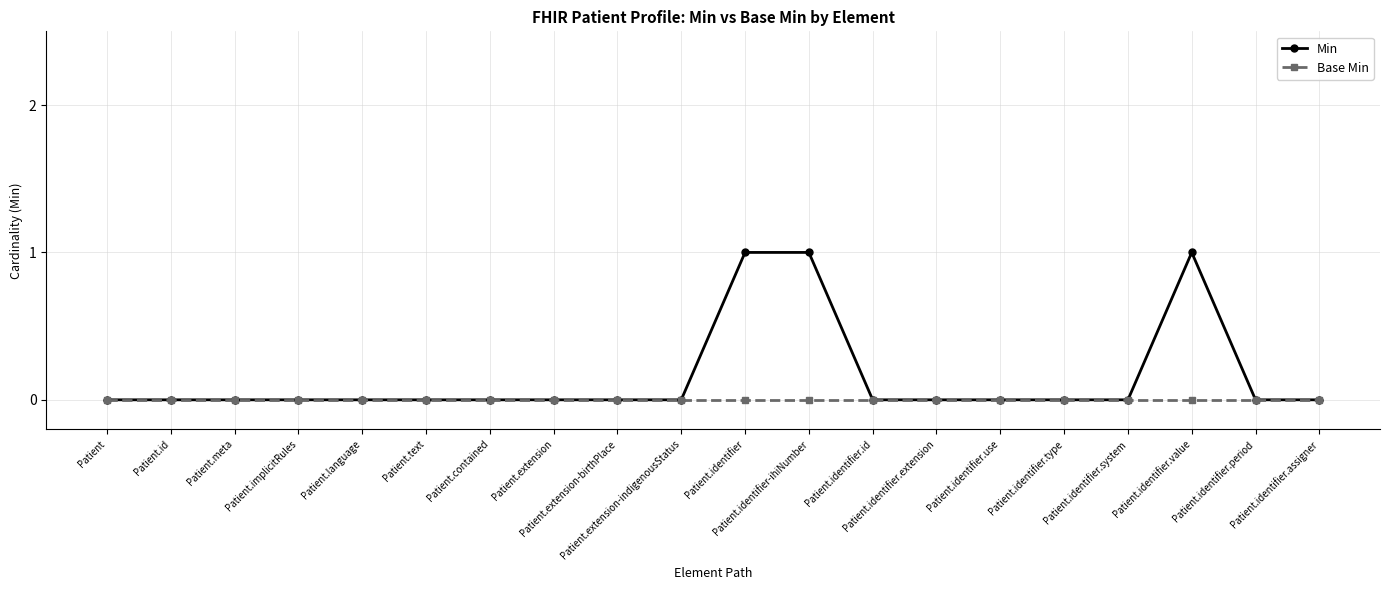

Which series has the largest range (max minus min)?

Min